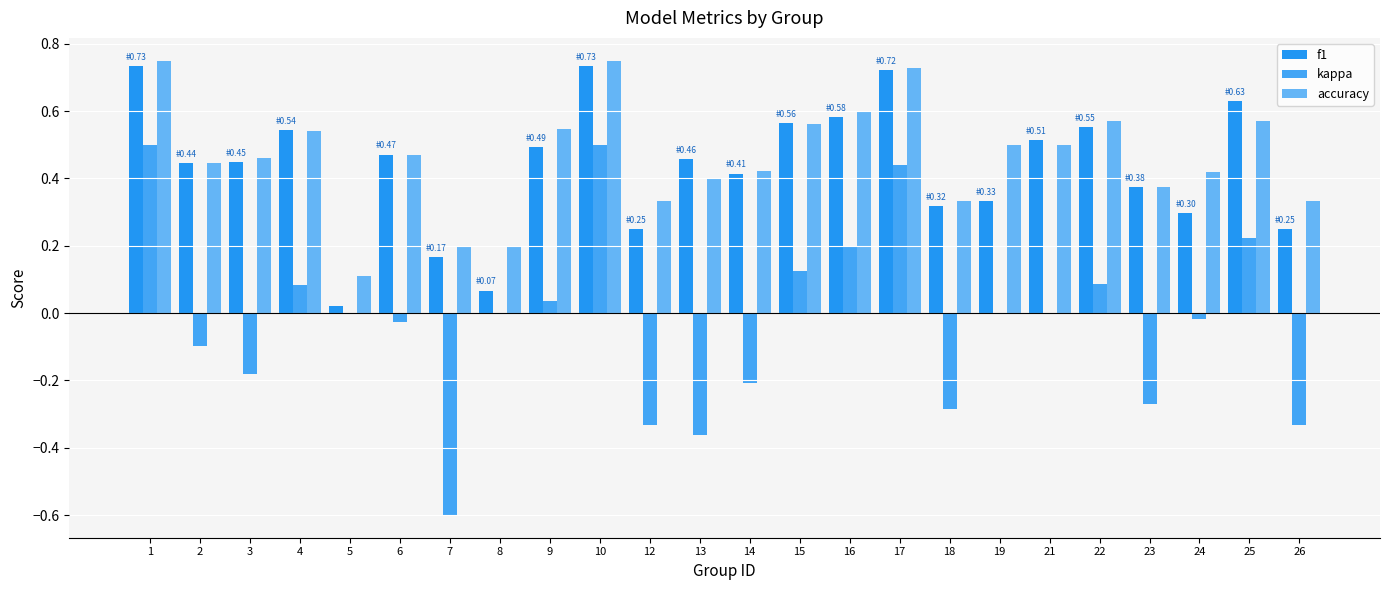

Reading left to right, list all the values displayed in this chart.

f1: 1=0.7	2=0.4	3=0.4	4=0.5	5=0.0	6=0.5	7=0.2	8=0.1	9=0.5	10=0.7	12=0.2	13=0.5	14=0.4	15=0.6	16=0.6	17=0.7	18=0.3	19=0.3	21=0.5	22=0.6	23=0.4	24=0.3	25=0.6	26=0.2
kappa: 1=0.5	2=-0.1	3=-0.2	4=0.1	5=0.0	6=-0.0	7=-0.6	8=0.0	9=0.0	10=0.5	12=-0.3	13=-0.4	14=-0.2	15=0.1	16=0.2	17=0.4	18=-0.3	19=0.0	21=0.0	22=0.1	23=-0.3	24=-0.0	25=0.2	26=-0.3
accuracy: 1=0.8	2=0.4	3=0.5	4=0.5	5=0.1	6=0.5	7=0.2	8=0.2	9=0.5	10=0.8	12=0.3	13=0.4	14=0.4	15=0.6	16=0.6	17=0.7	18=0.3	19=0.5	21=0.5	22=0.6	23=0.4	24=0.4	25=0.6	26=0.3